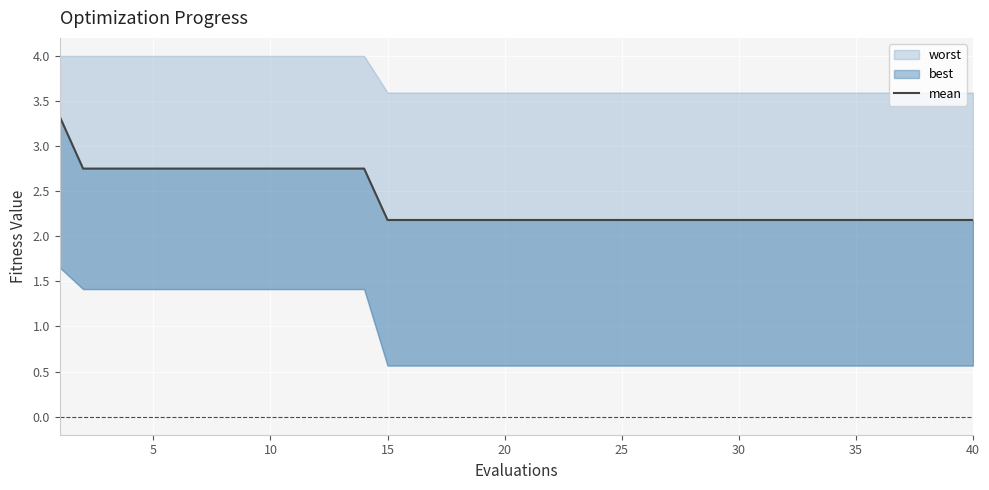

Approximately how many times larger is the value at 15 compared to 20?

1.0